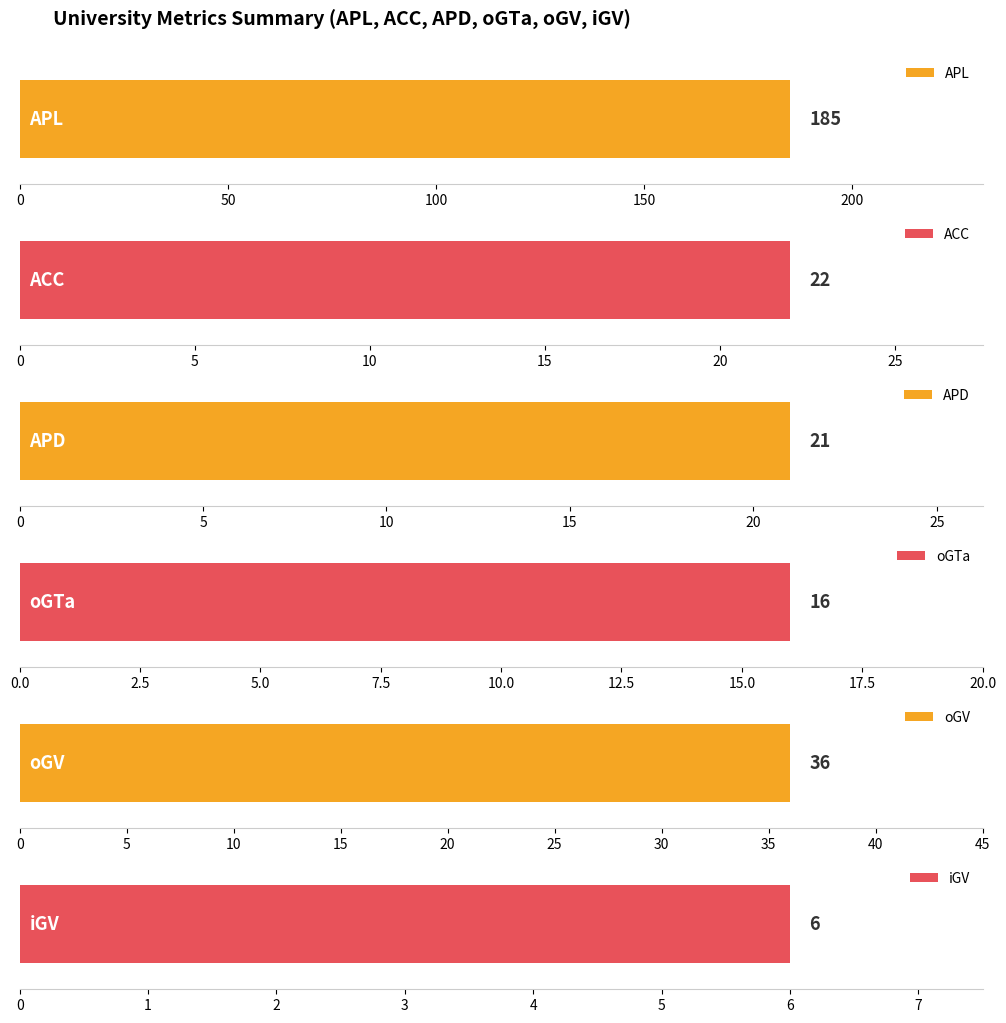

How many bars are there in each group?

6